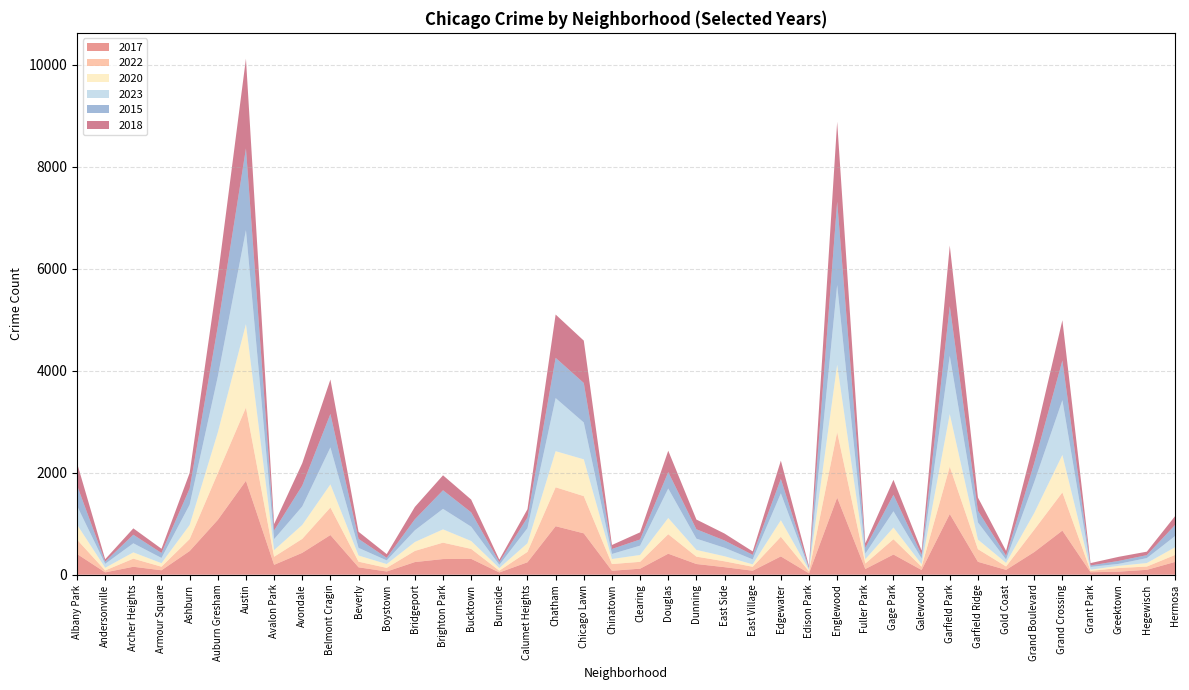

Reading right to left, list all the values displayed in this chart.

2017: 250	96	60	48	865	444	95	253	1190	92	396	112	1512	27	359	79	148	210	412	118	78	811	951	244	44	311	307	248	63	145	778	429	194	1842	1075	464	87	156	46	407
2022: 137	64	72	27	749	439	67	248	929	65	300	108	1285	39	385	77	115	145	382	135	131	730	763	204	35	195	322	219	71	111	540	274	158	1436	915	235	70	159	38	281
2020: 151	69	42	23	734	327	70	188	1029	49	229	84	1319	26	324	47	99	131	318	134	99	721	708	169	51	155	260	174	75	120	453	273	130	1634	798	275	69	123	52	294
2023: 219	97	39	55	1074	606	66	337	1143	111	319	109	1562	26	527	97	166	221	578	183	99	722	1041	296	63	281	402	230	72	150	725	363	216	1842	1095	398	103	178	77	370
2015: 217	58	58	28	777	370	74	228	975	72	324	114	1634	19	283	89	143	184	323	121	98	775	789	208	54	281	365	216	50	177	656	408	168	1603	983	317	97	168	43	401
2018: 173	68	80	47	790	434	95	260	1187	84	293	89	1567	30	358	68	136	191	418	140	78	830	849	164	48	250	293	242	73	139	675	439	127	1760	974	306	83	125	47	437